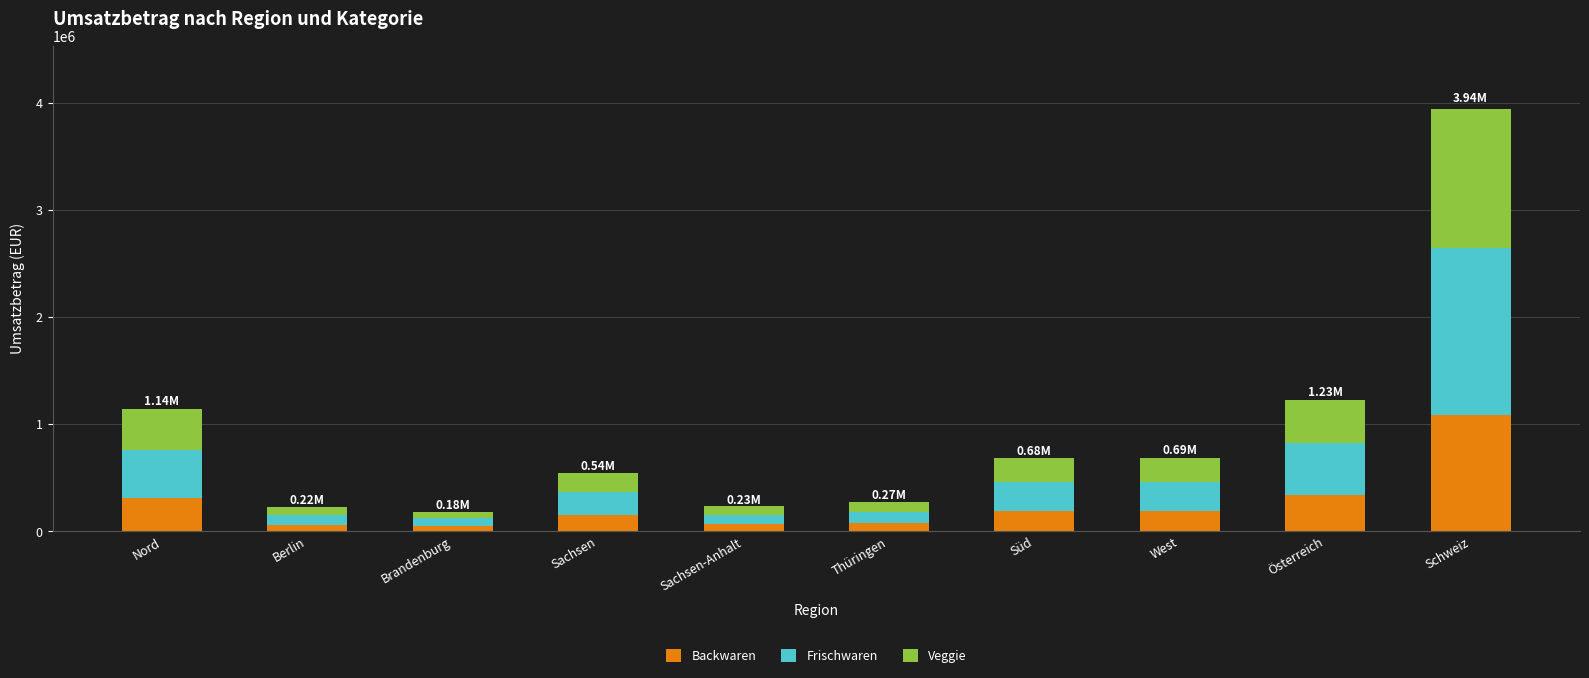

At which label does Backwaren reach its peak?

Schweiz